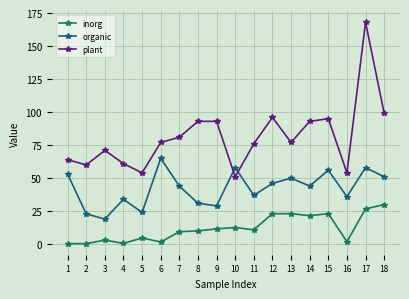

Reading right to left, list all the values displayed in this chart.

inorg: 18=29.9	17=26.8	16=1.9	15=23.1	14=21.6	13=23.1	12=23.1	11=10.9	10=12.6	9=11.6	8=10.1	7=9.4	6=1.7	5=4.7	4=0.6	3=3.1	2=0.4	1=0.4
organic: 18=51.0	17=58.0	16=36.0	15=56.0	14=44.0	13=50.0	12=46.0	11=37.0	10=58.0	9=29.0	8=31.0	7=44.0	6=65.0	5=24.0	4=34.0	3=19.0	2=23.0	1=53.0
plant: 18=99.0	17=168.0	16=54.0	15=95.0	14=93.0	13=77.0	12=96.0	11=76.0	10=51.0	9=93.0	8=93.0	7=81.0	6=77.0	5=54.0	4=61.0	3=71.0	2=60.0	1=64.0